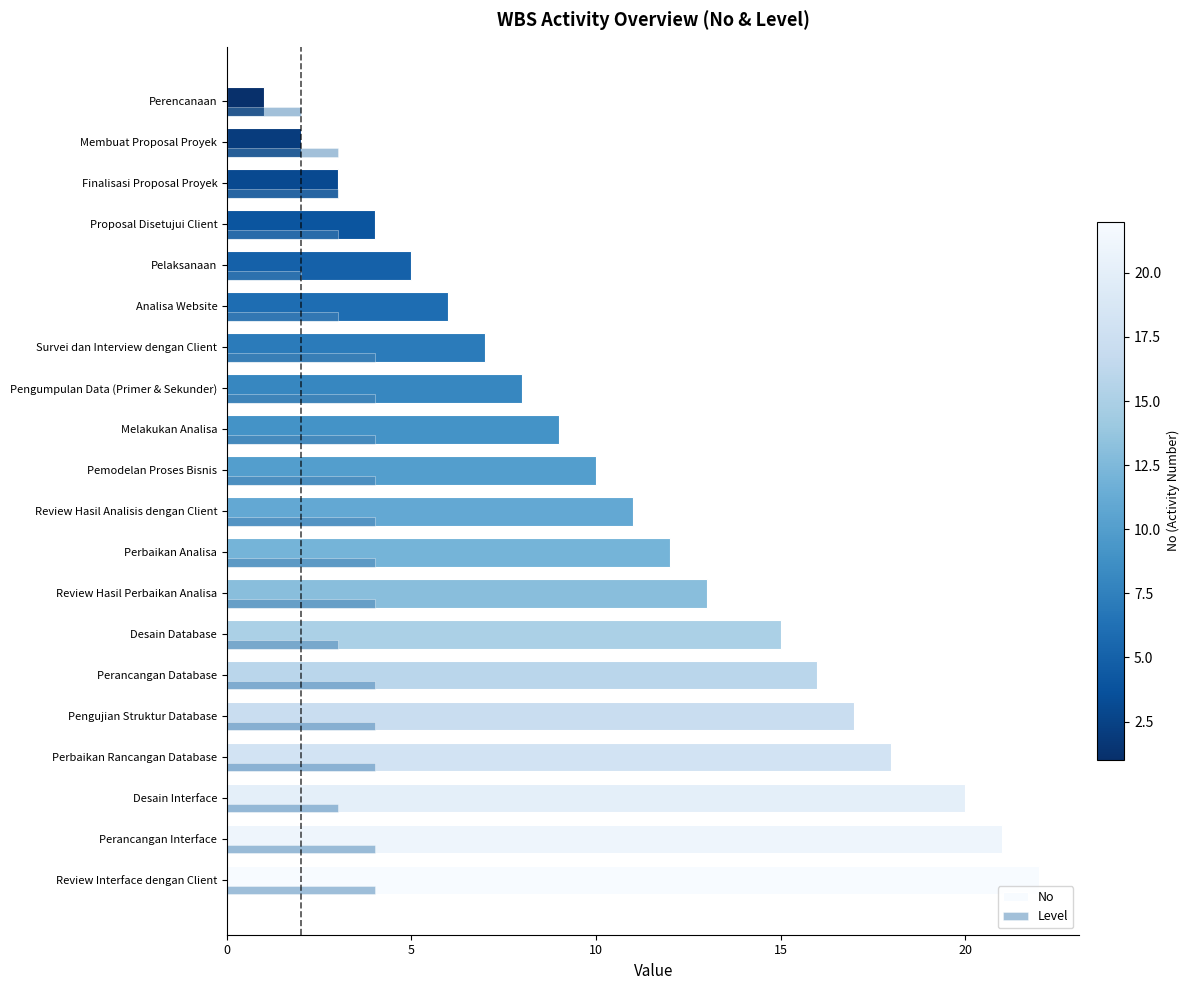

Rank the series by their average value, from highest to lowest.

No, Level